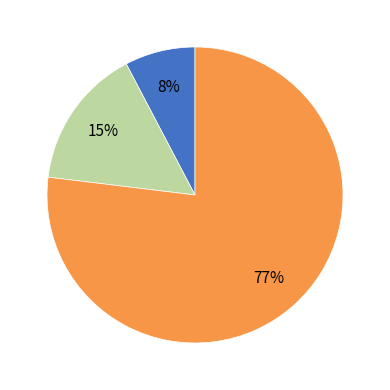

To the nearest percent, what is the average slice percentage?

33%